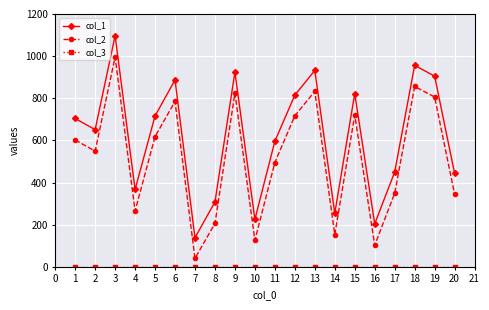

At which category is the sum across all series the highest?

3